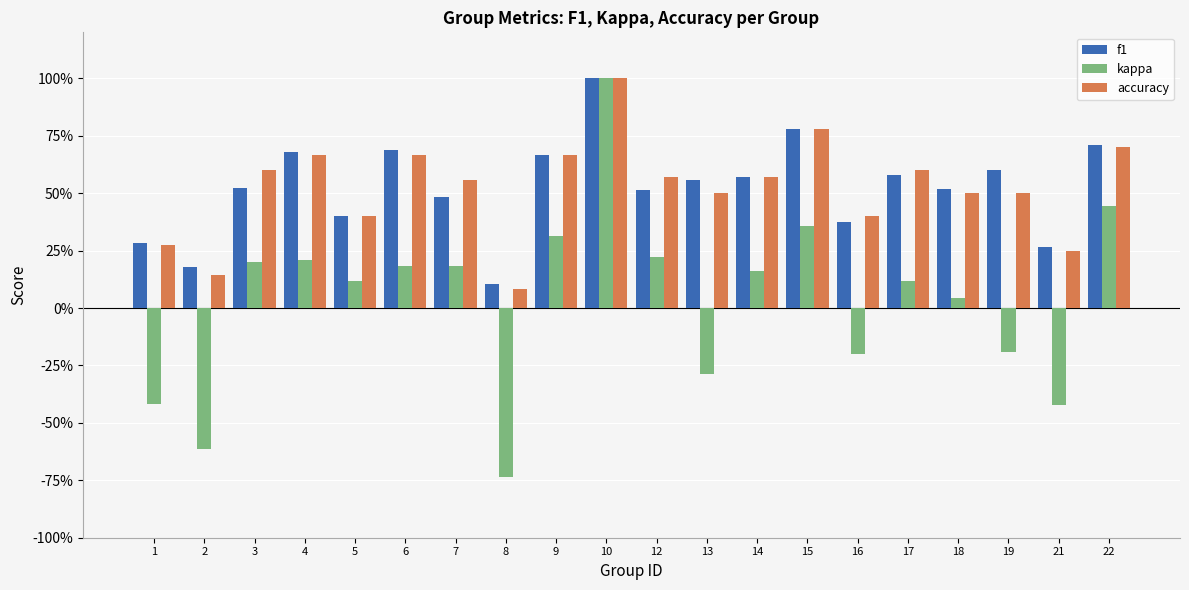

What is the difference between the maximum and minimum values in the accuracy series?

0.9